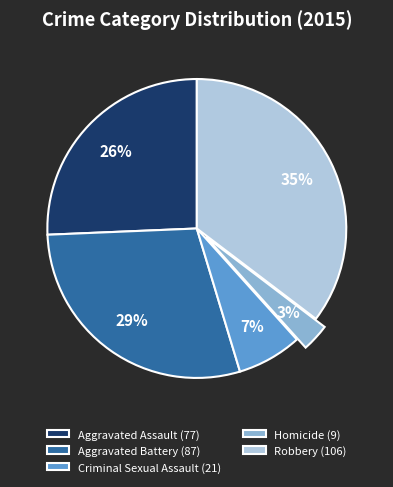

To the nearest percent, what is the difference between the Robbery and Aggravated Battery slice percentages?

6%